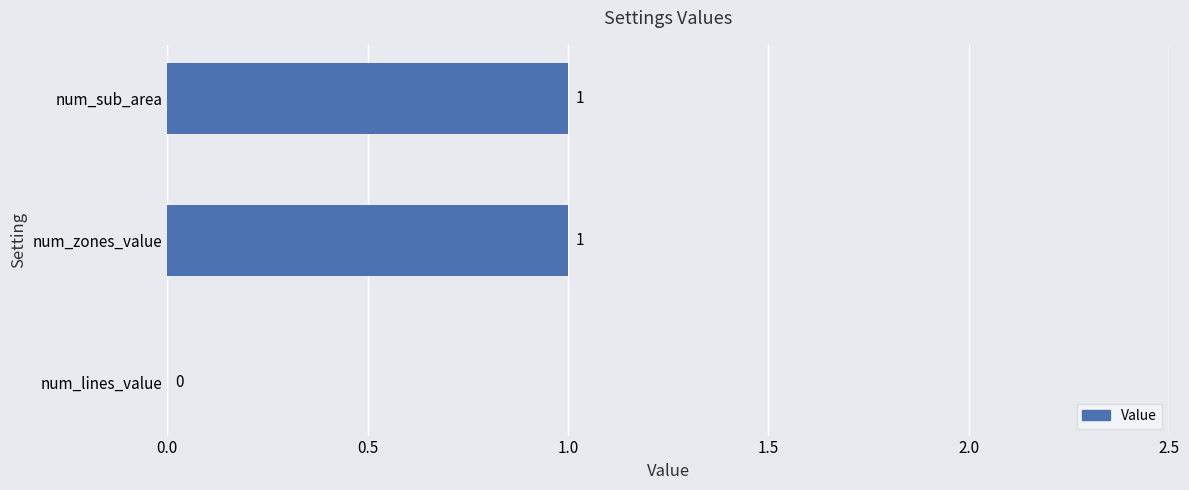

Where is the data nearest to the value 0?

num_lines_value